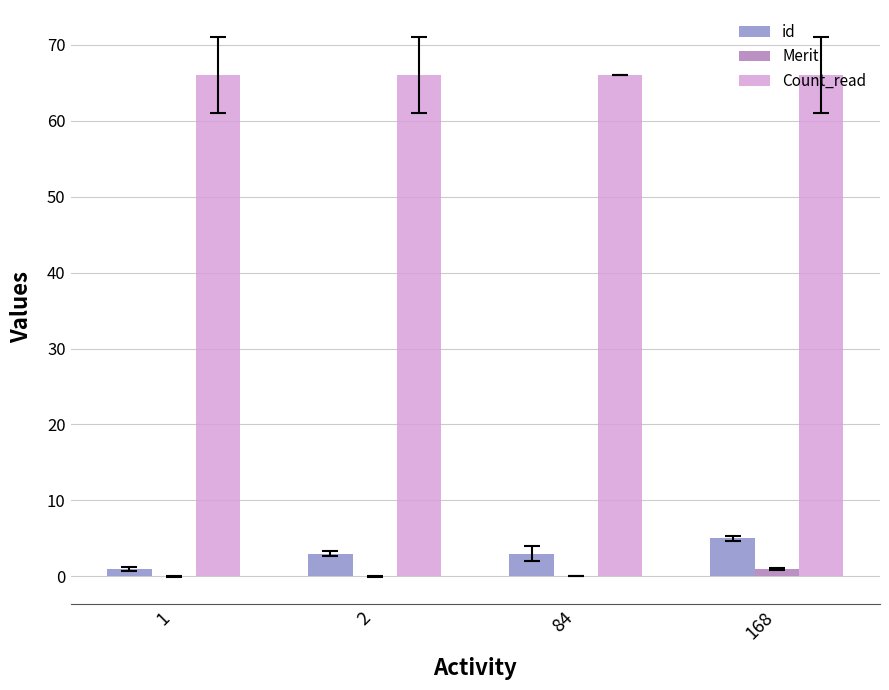

True or false: Count_read has a value of 66 at 2.

True